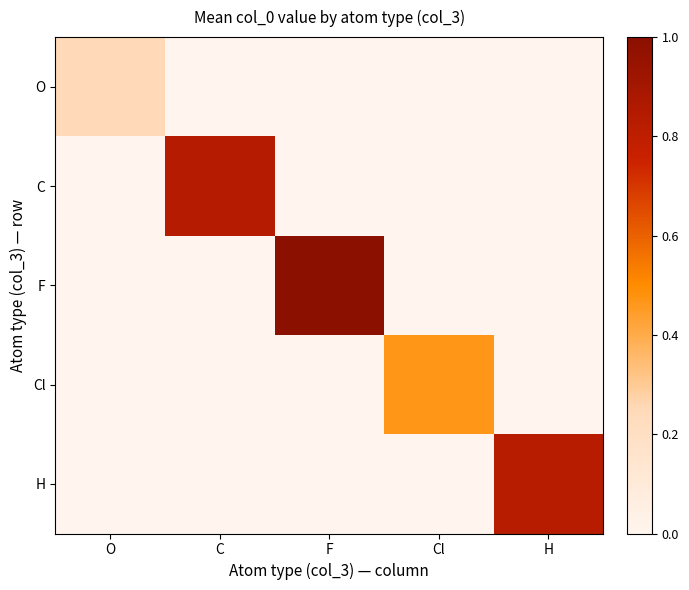

Between C and H, which series saw the biggest shift?

C